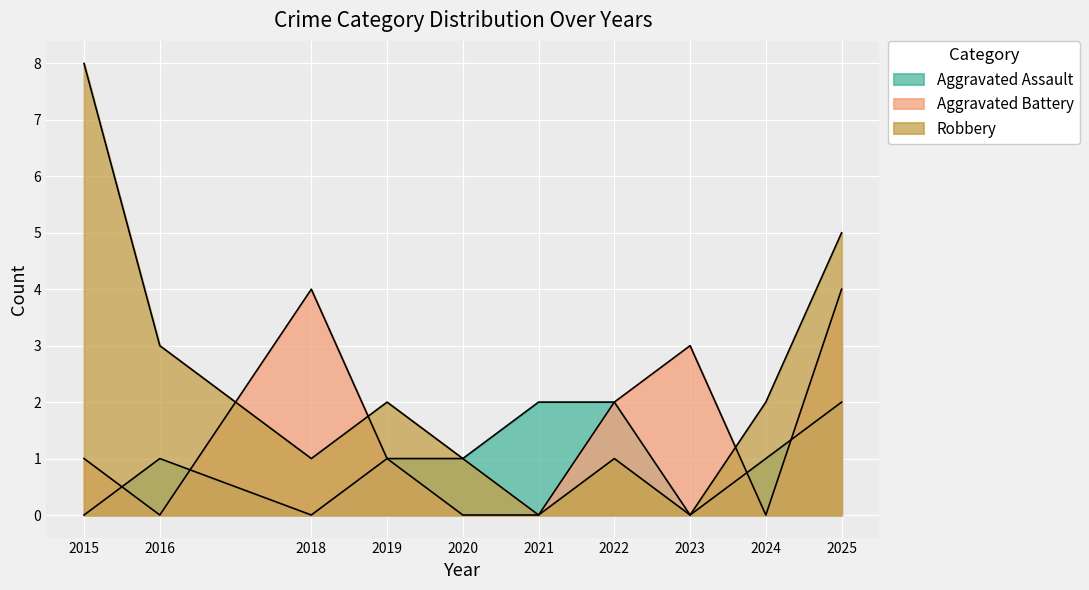

In Aggravated Assault, how many points are higher than both neighbors (excluding endpoints)?

1